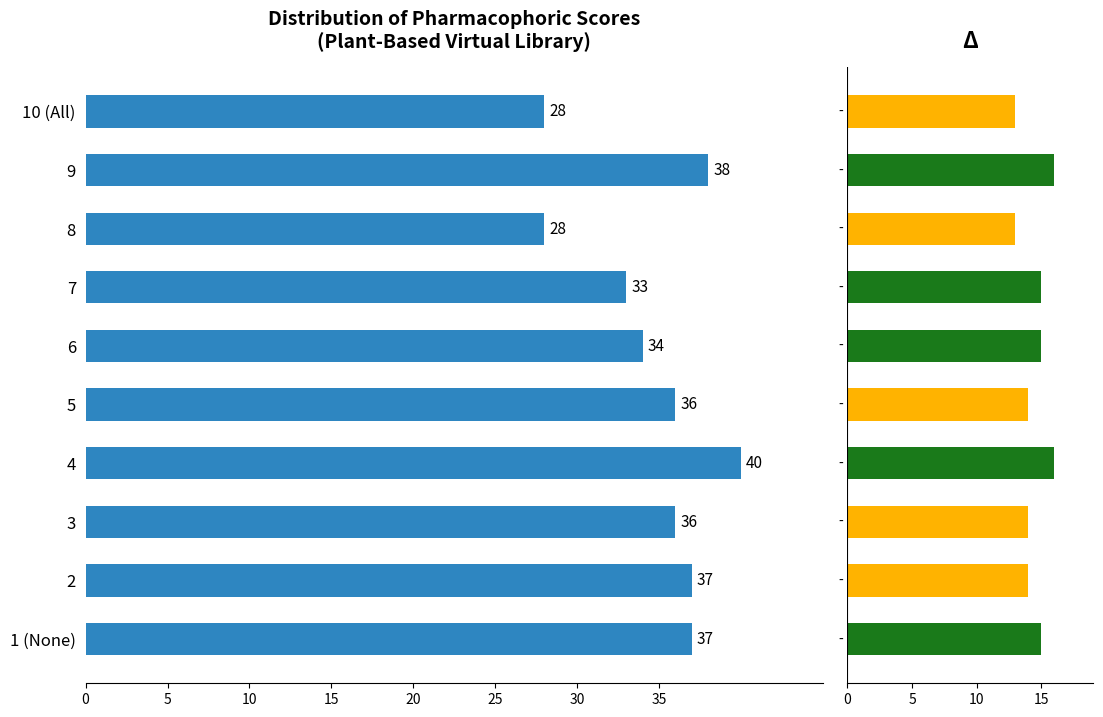

What is the value of the Toxicophoric score bar at the 2nd from the left?

14